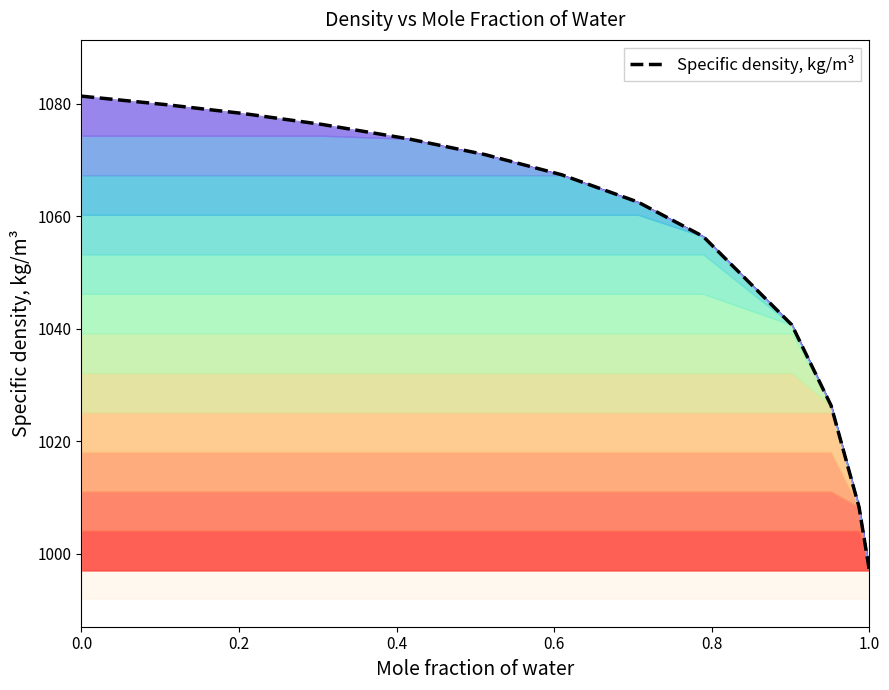

What is the maximum value for Specific density, kg/m³?

1081.4